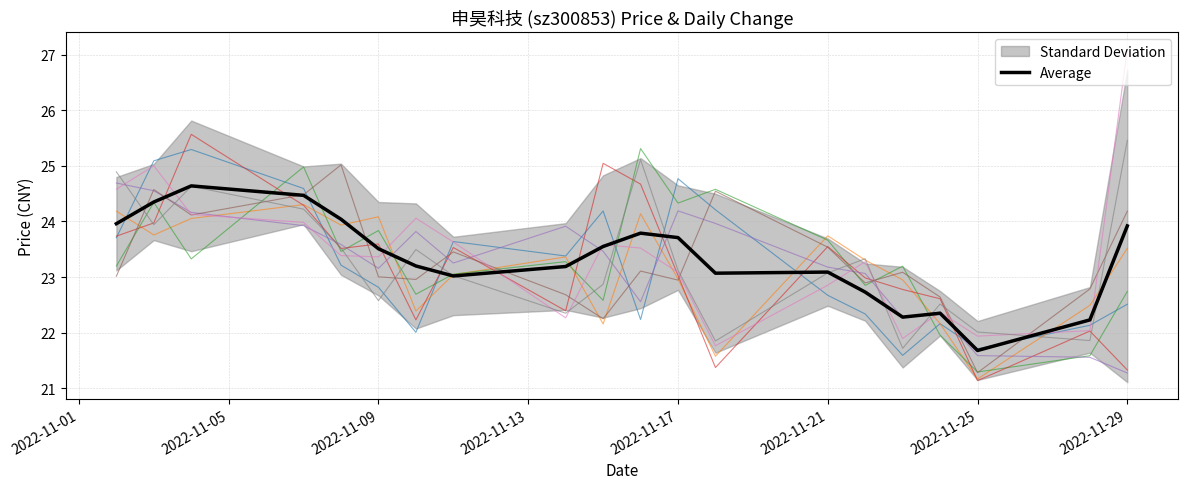

Does the chart have visible grid lines?

Yes